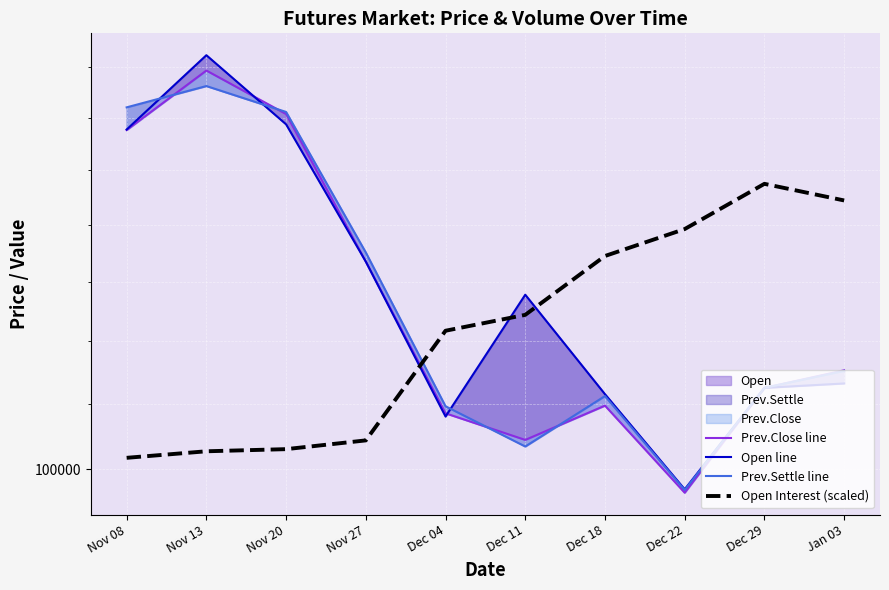

What is the difference between the maximum and second lowest values in the Open line series?

32200.0